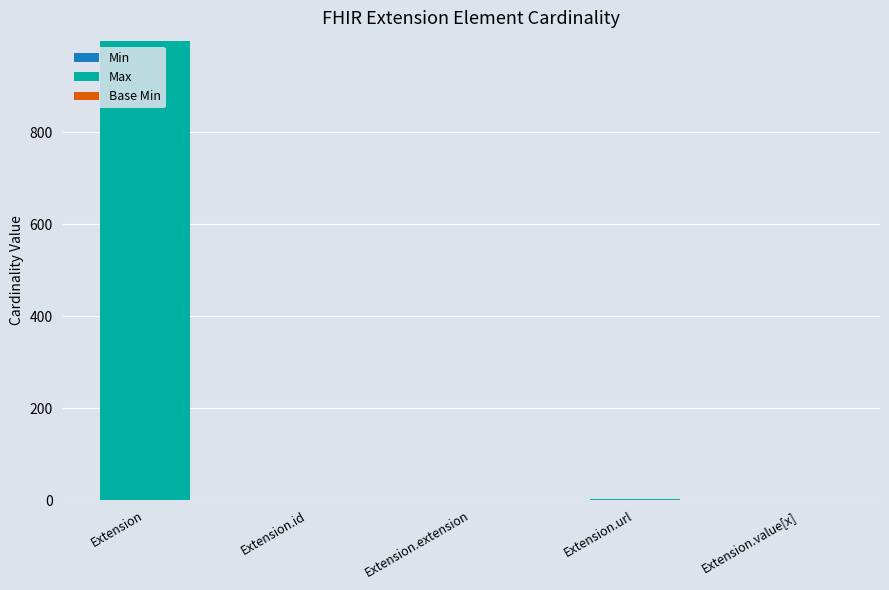

At which category is the sum across all series the highest?

Extension